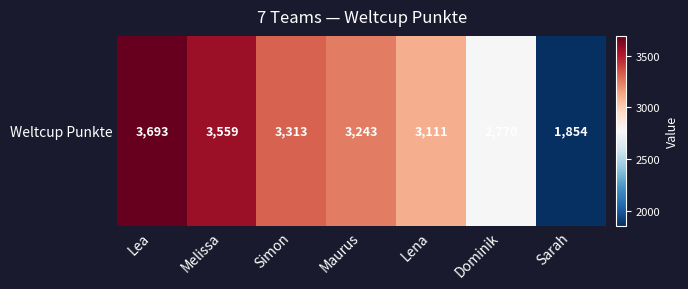

Where is the data nearest to the value 2773?

Dominik